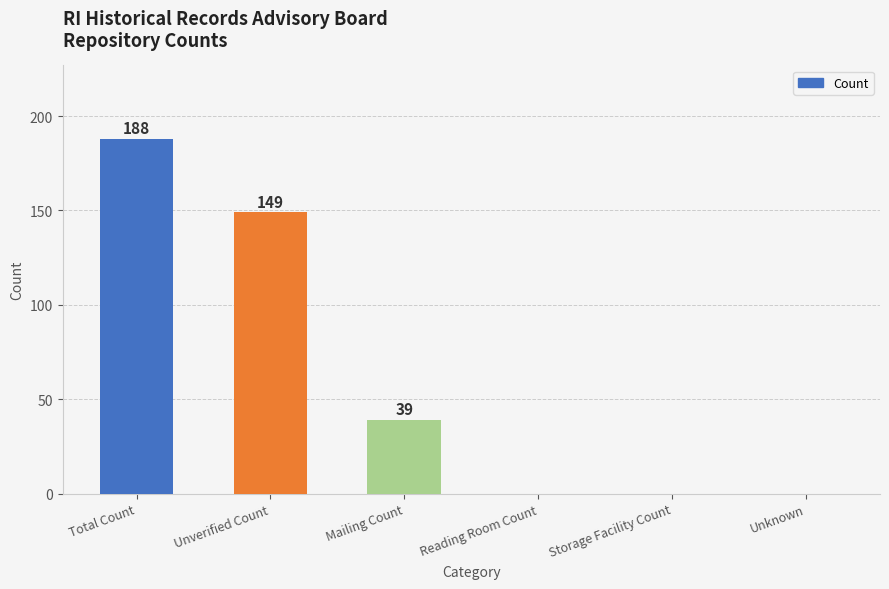

How many data points does each series have?

6